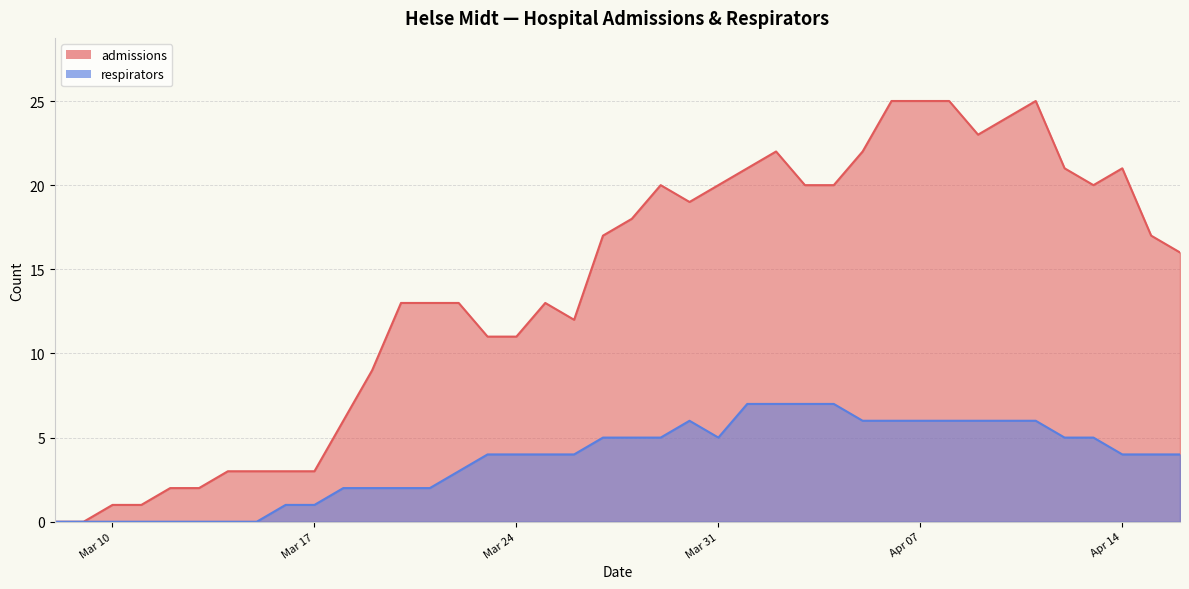

Which series has the widest spread of values?

admissions